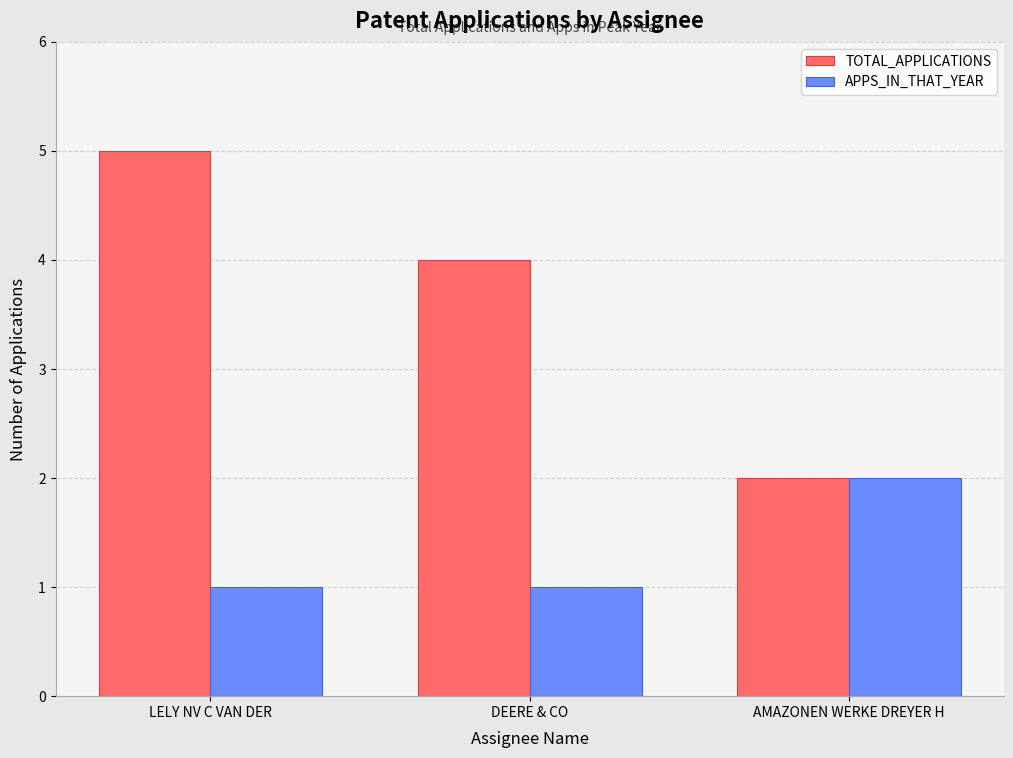

Count the number of data series in this chart.

2